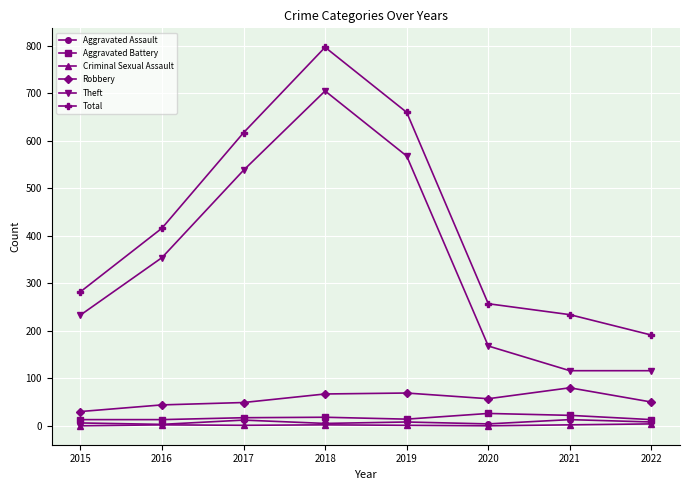

What is the average value of the Criminal Sexual Assault series?

2